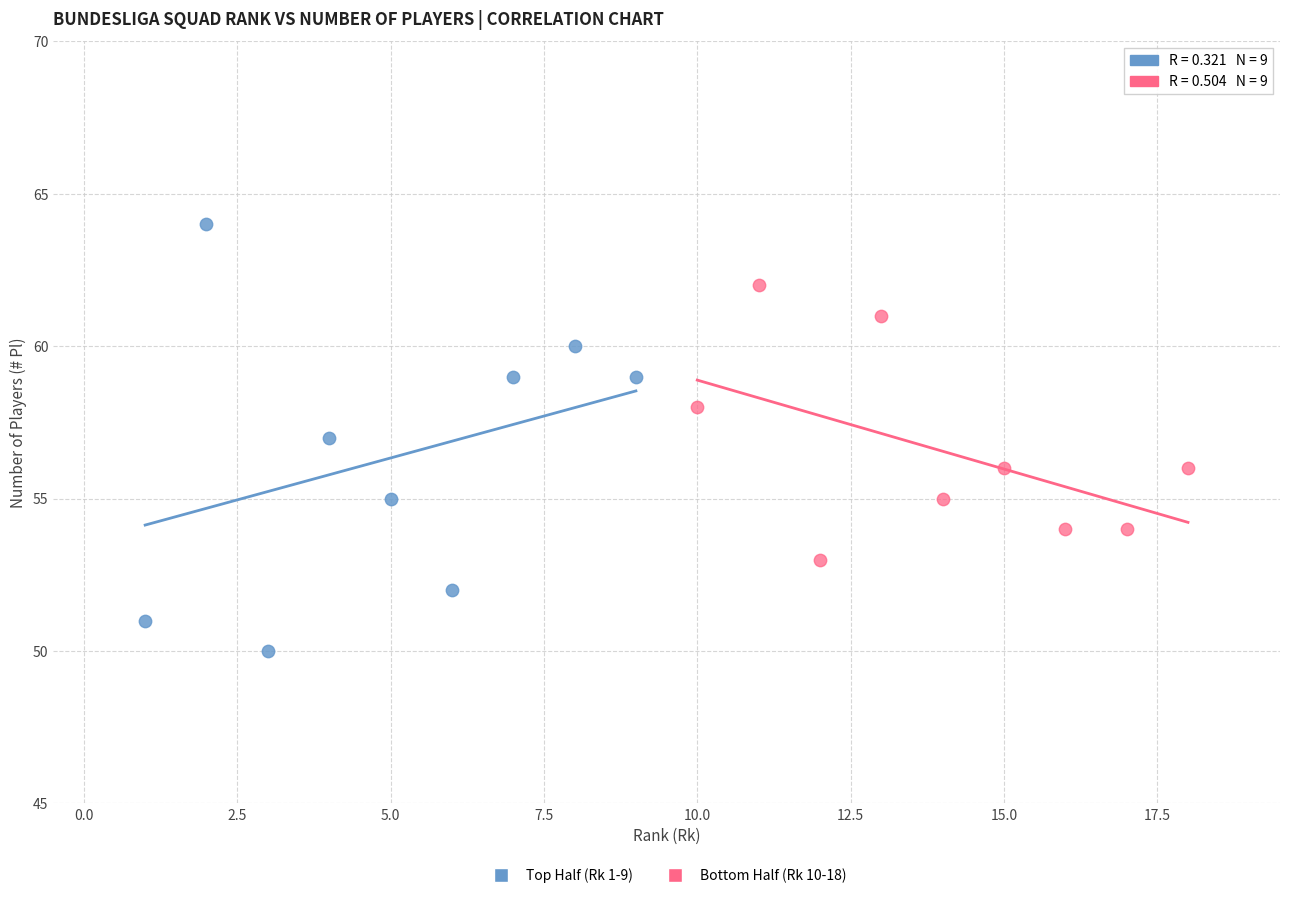

Which series has the largest Y range (max minus min)?

Top Half (Rk 1-9)